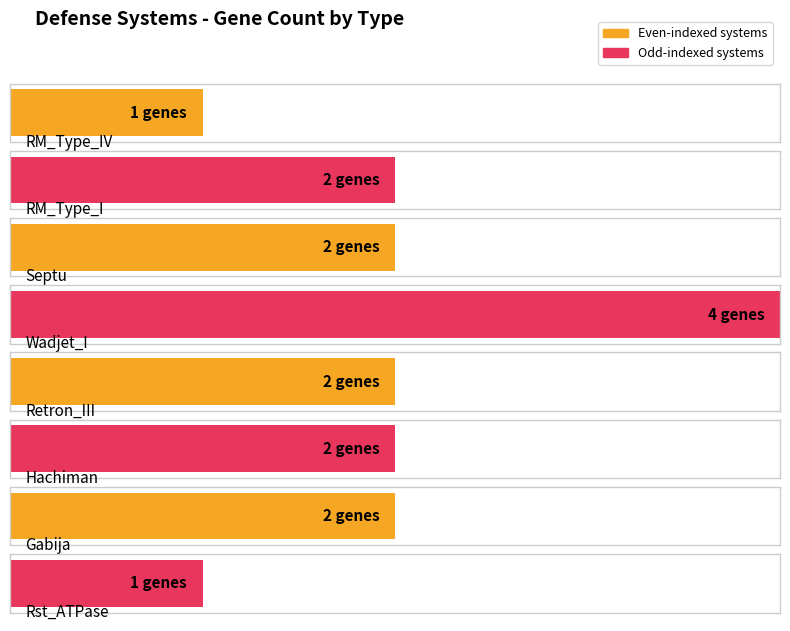

What is the change in value from Hachiman to Rst_ATPase?

-1